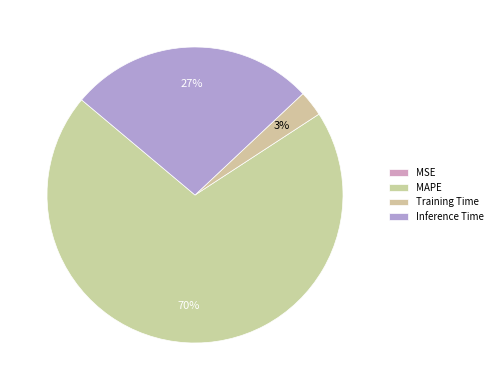

Is the sum of Inference Time and MSE greater than half?

No